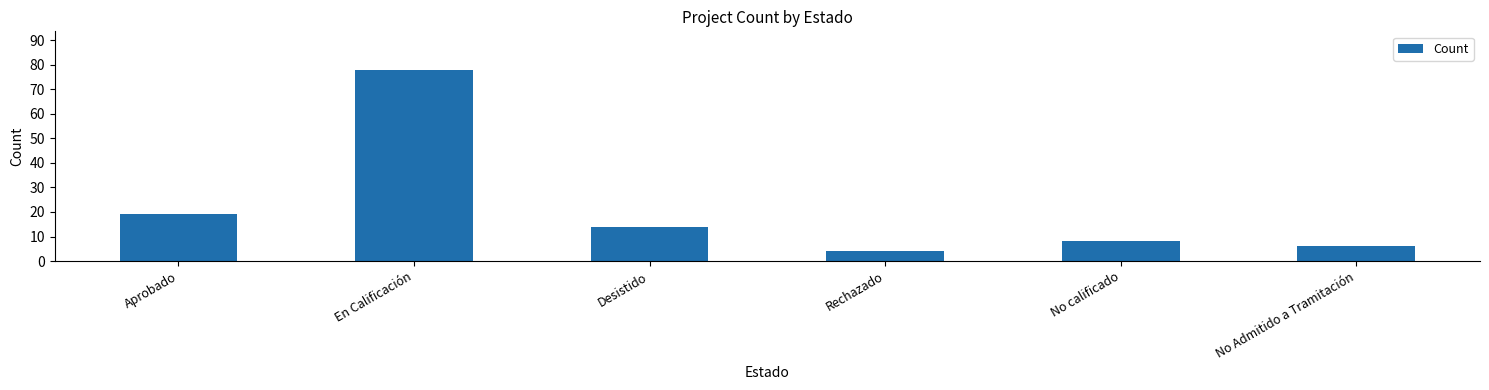

What is the difference between the values at Desistido and En Calificación?

64